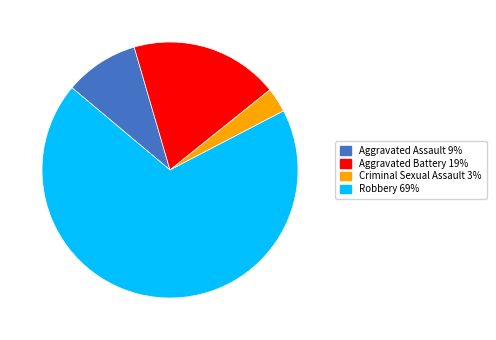

What is the largest slice in the pie chart?

Robbery